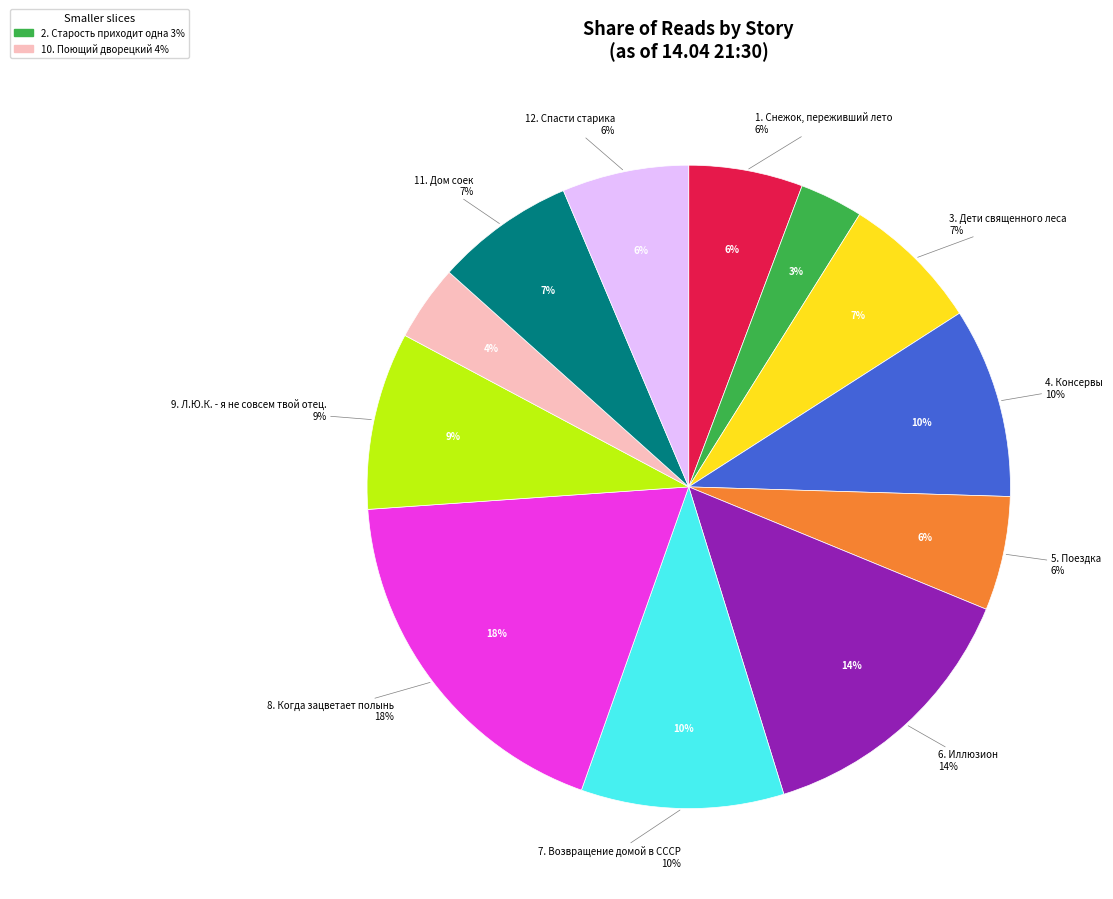

How many slices are in this pie chart?

12